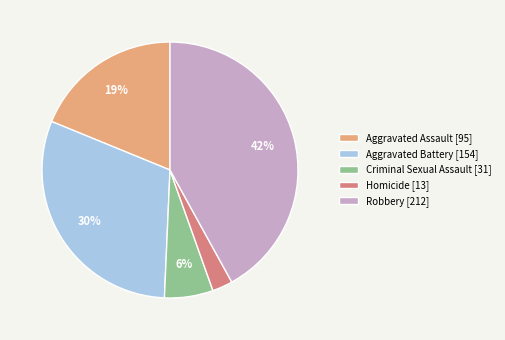

Which has a higher value, Aggravated Assault or Criminal Sexual Assault?

Aggravated Assault